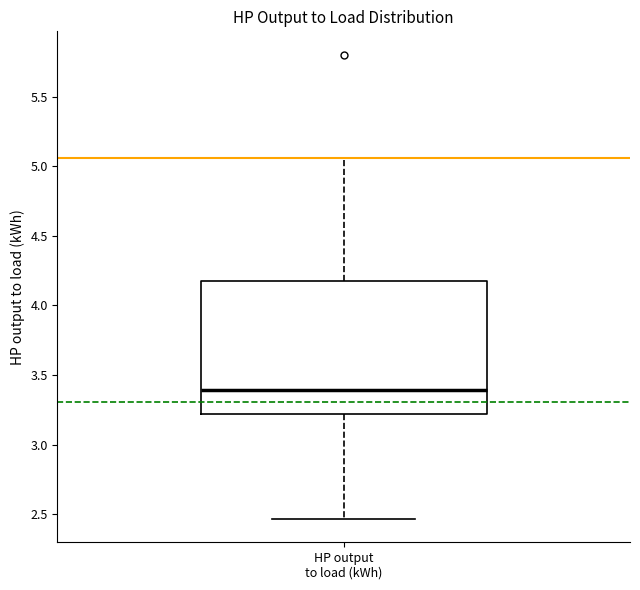

Read this box plot against the y-axis: the position of the median line, the range covered by the box, and the ends of both whiskers. The values are not printed on the chart, so give them approximately, as read against the axis.

median 3.40, box 3.20 to 4.15, whiskers 2.45 to 5.05